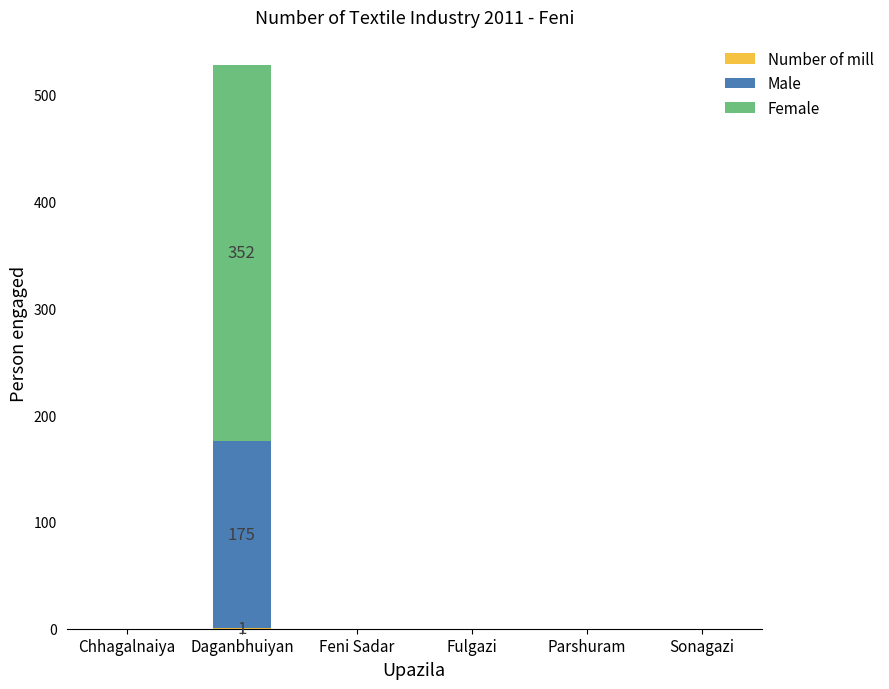

What is the difference between the Male values at Sonagazi and Daganbhuiyan?

175